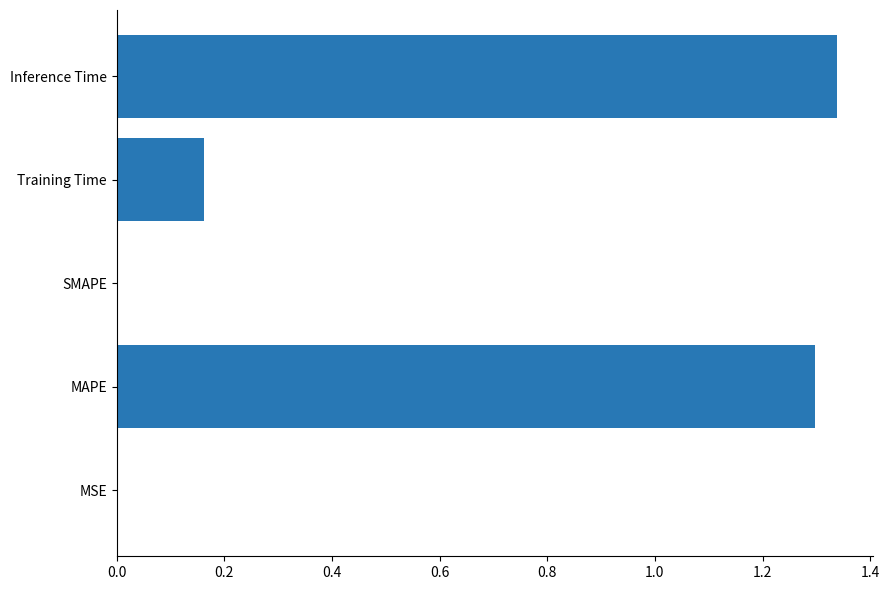

Count the number of data series in this chart.

1